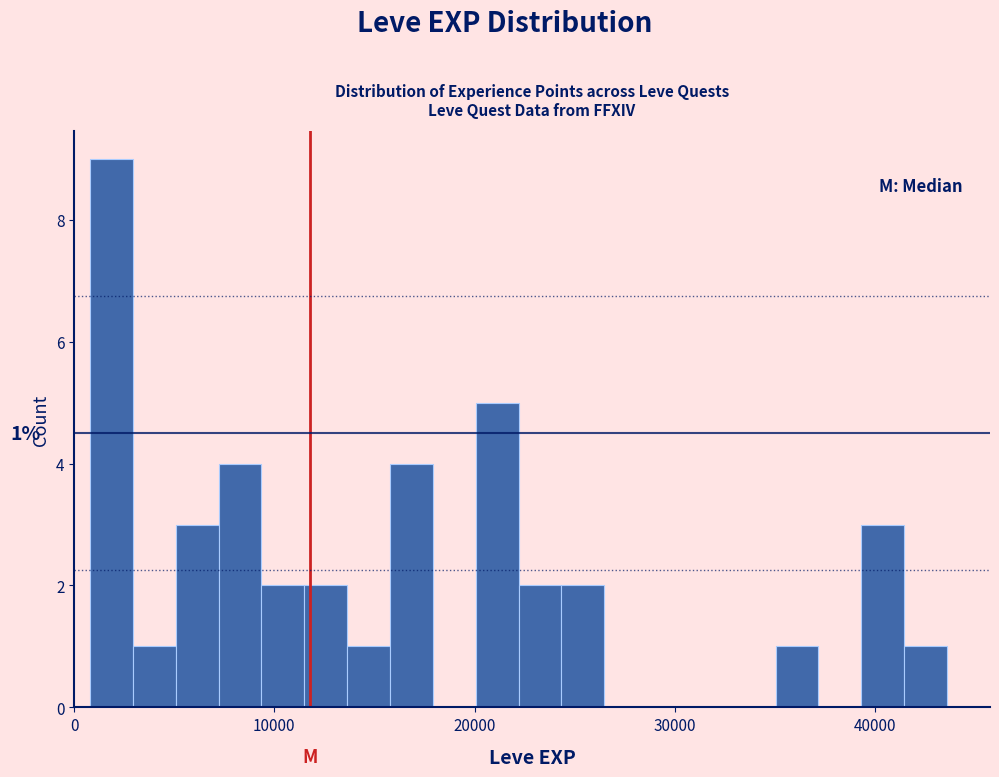

Read against the x-axis, roughly where is the centre of the tallest bar?

2000